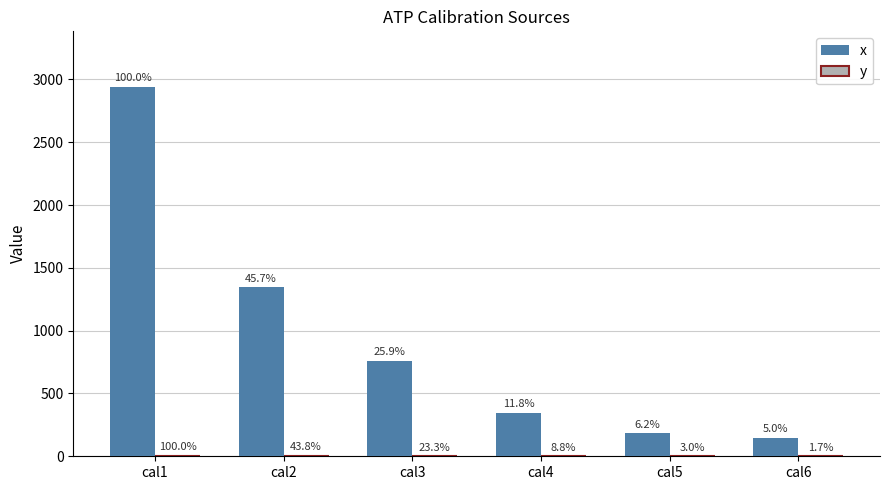

Between cal2 and cal4, which is larger?

cal2